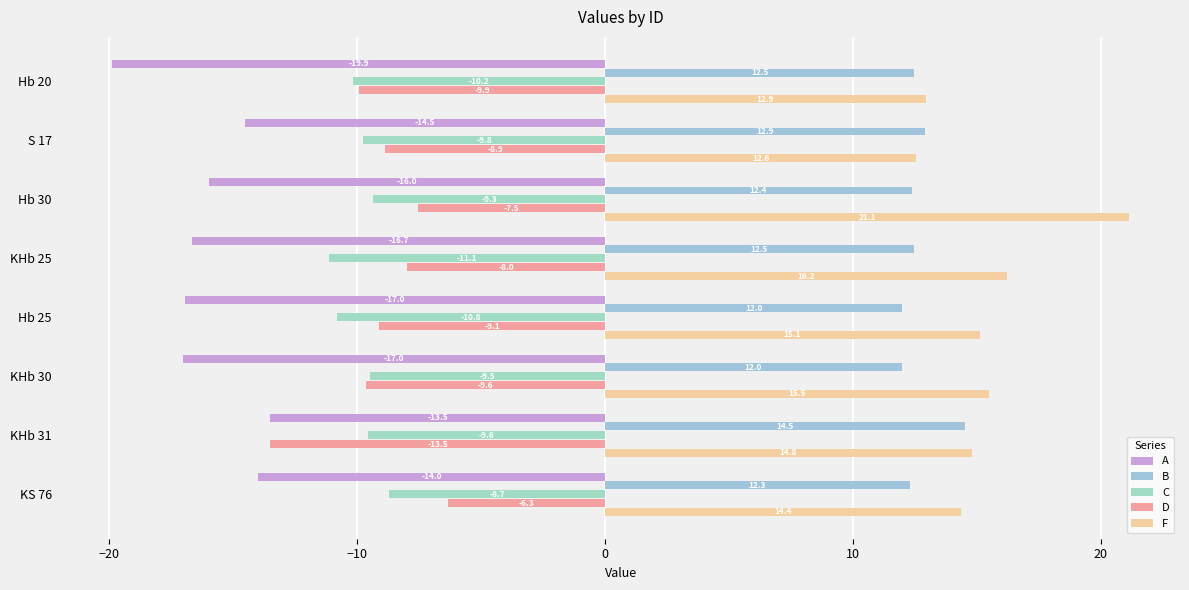

What is the value of the F bar at the 5th from the left?

15.1